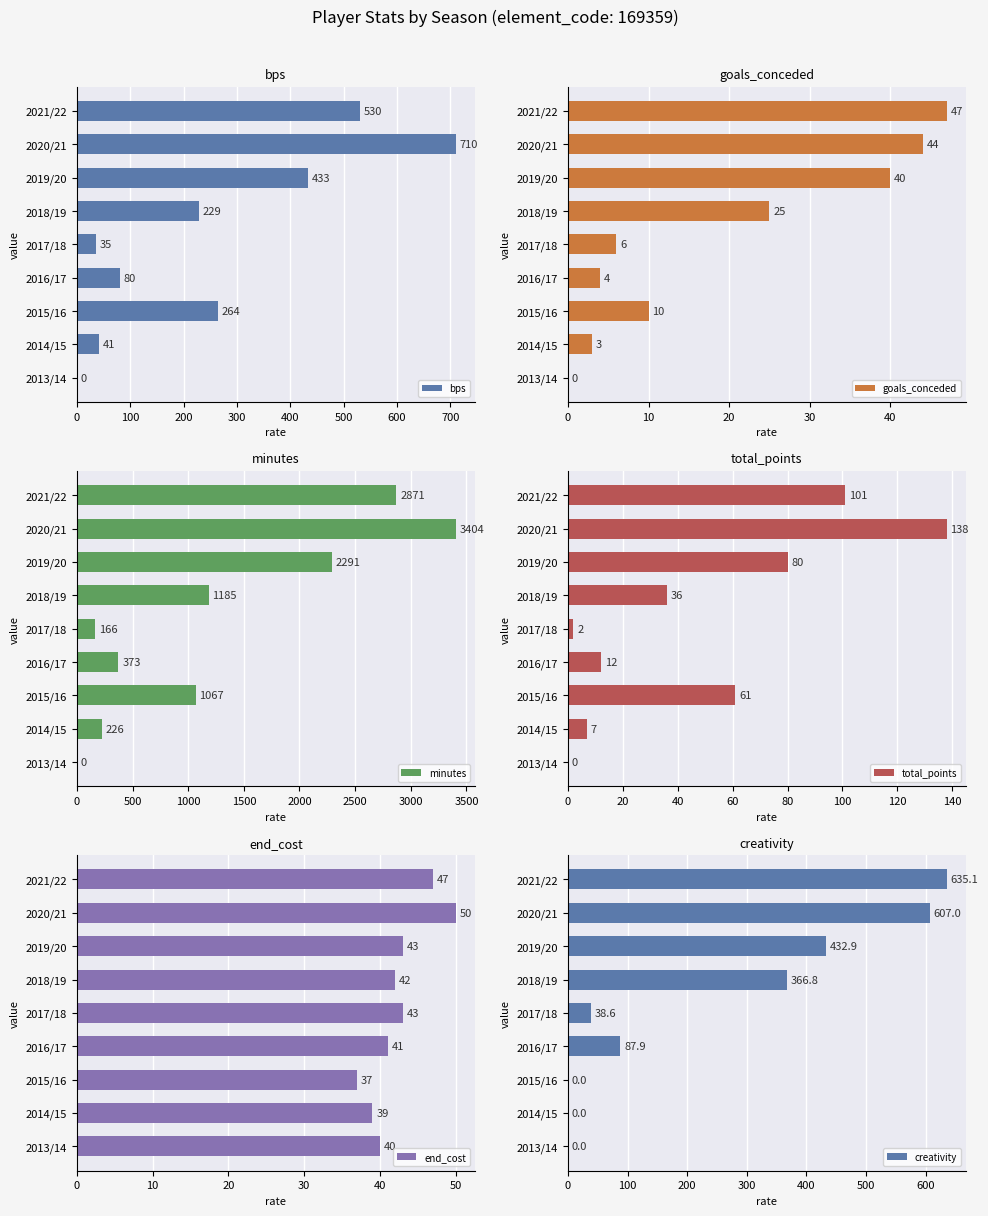

What is the sum of all creativity values?

2168.3